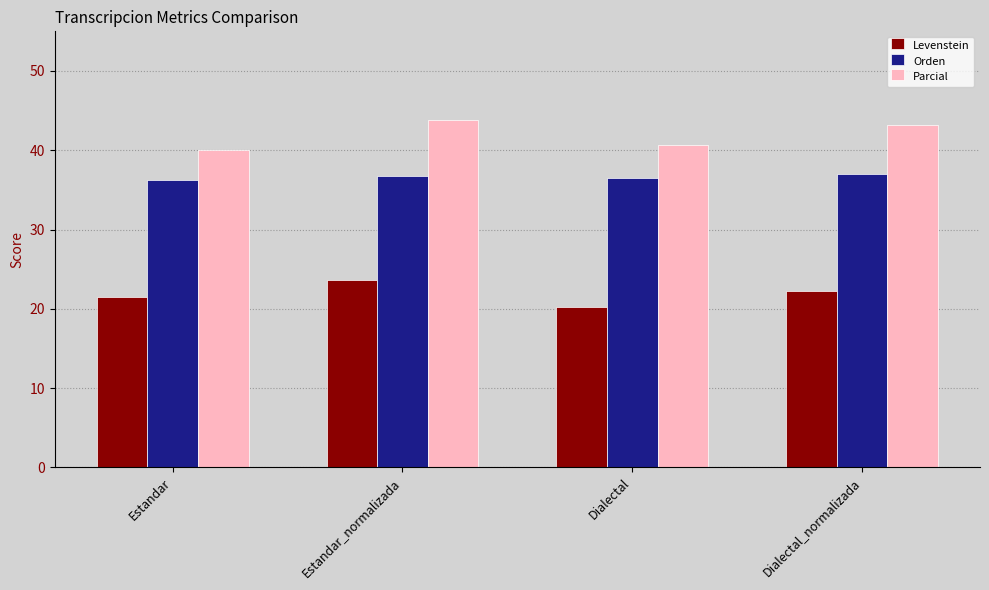

Is it true that Orden equals 36.3 at Estandar?

True